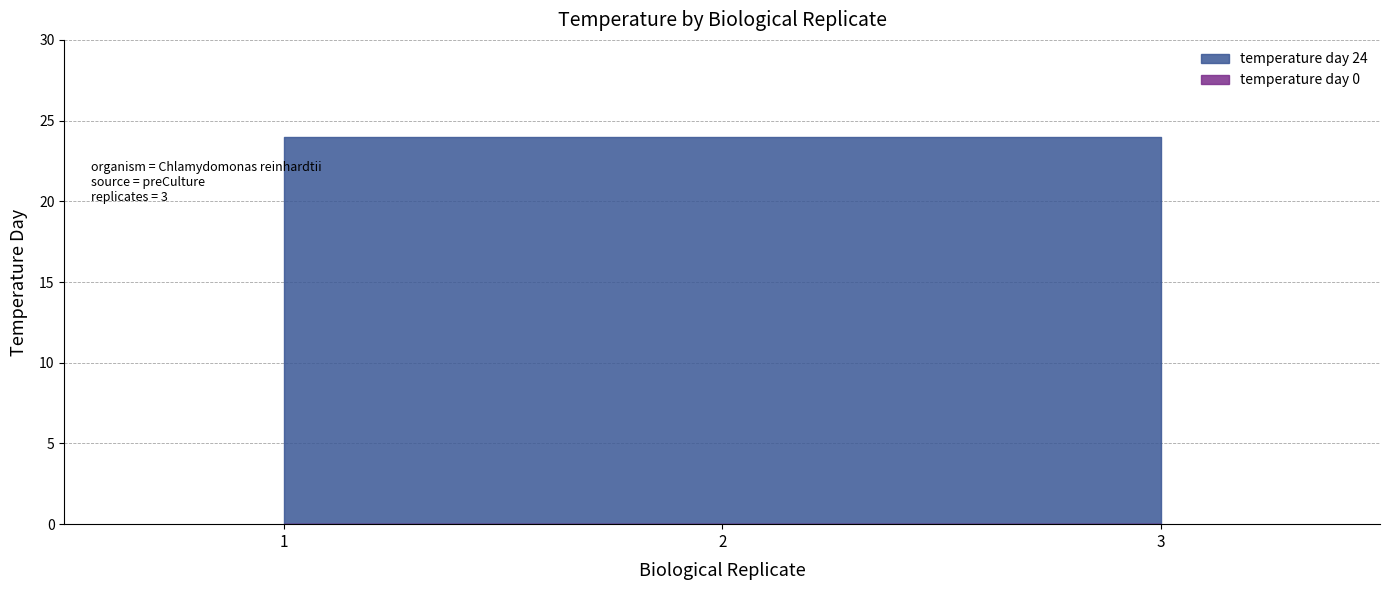

The value of temperature_day_24 at 1 is 33. True or false?

False